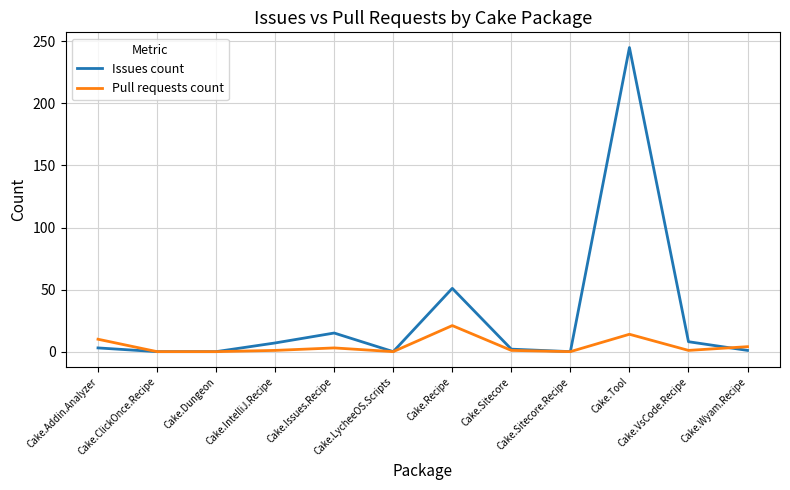

At how many categories does at least one series exceed 136?

1